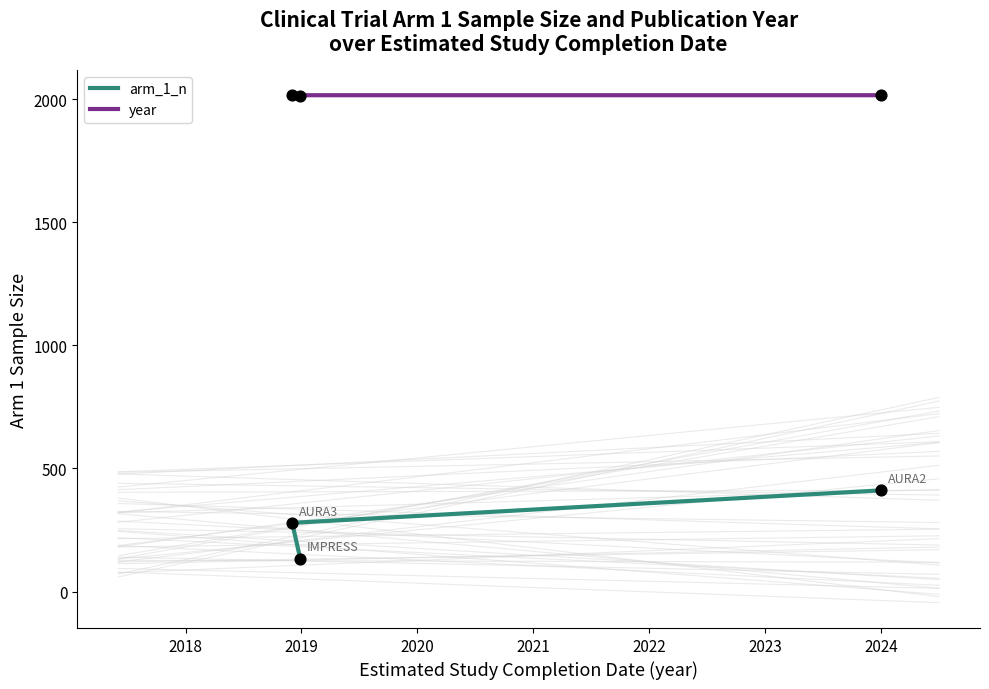

What are all the series names shown in the legend?

arm_1_n, year